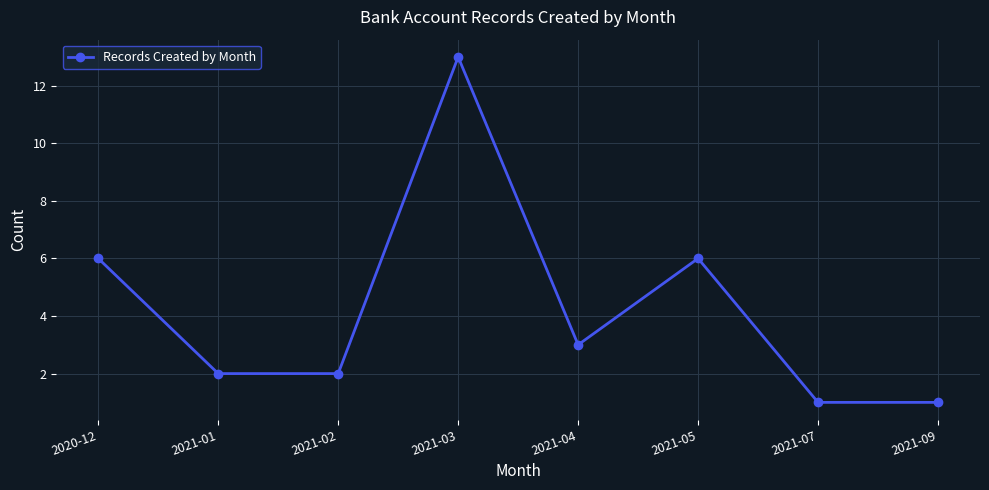

What is the greatest value displayed?

13